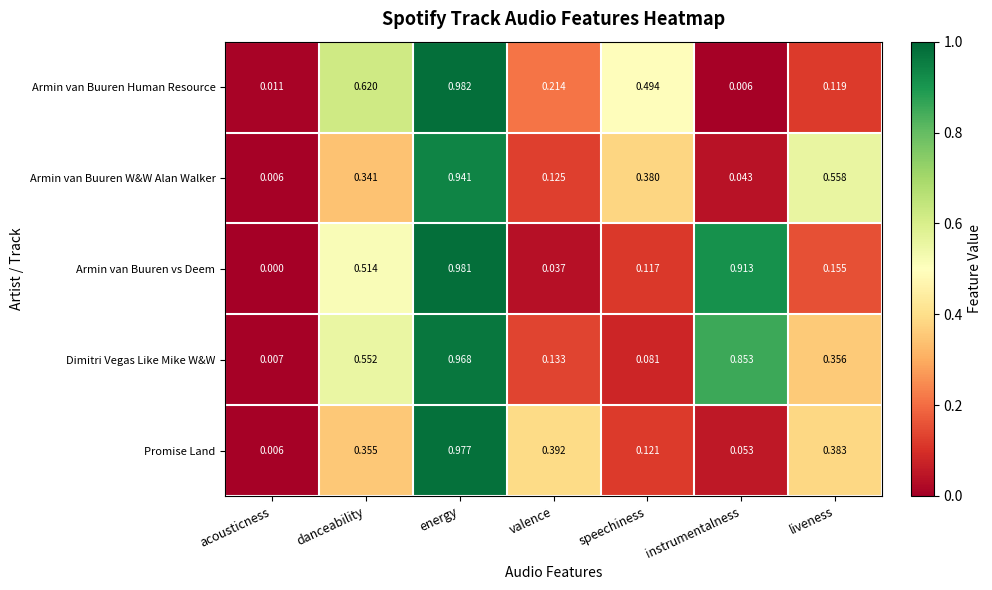

At which label does Dimitri Vegas Like Mike W&W reach its peak?

energy